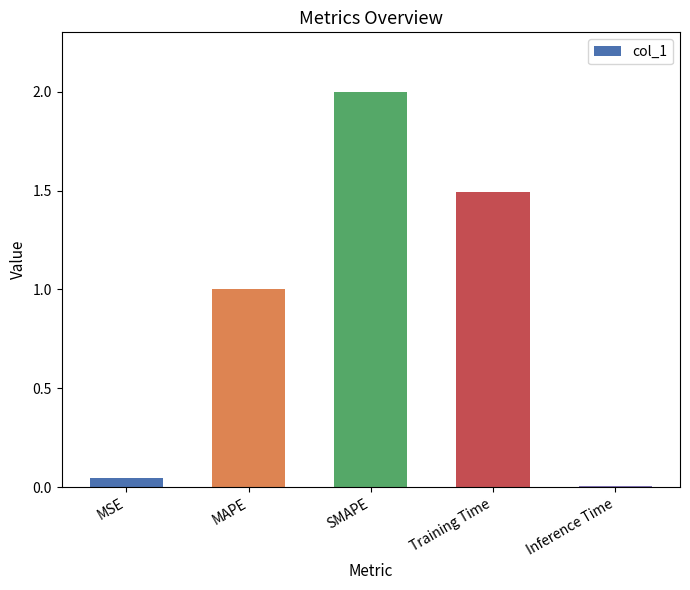

The value at Inference Time is 0.0. True or false?

True